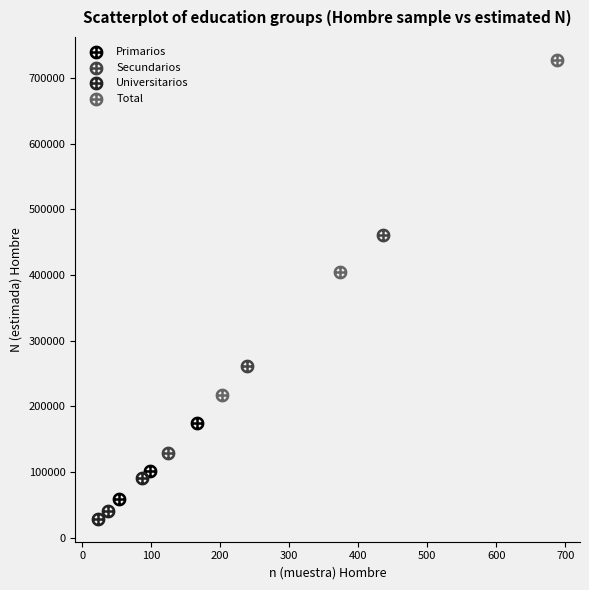

Which series contains the highest Y value?

Total